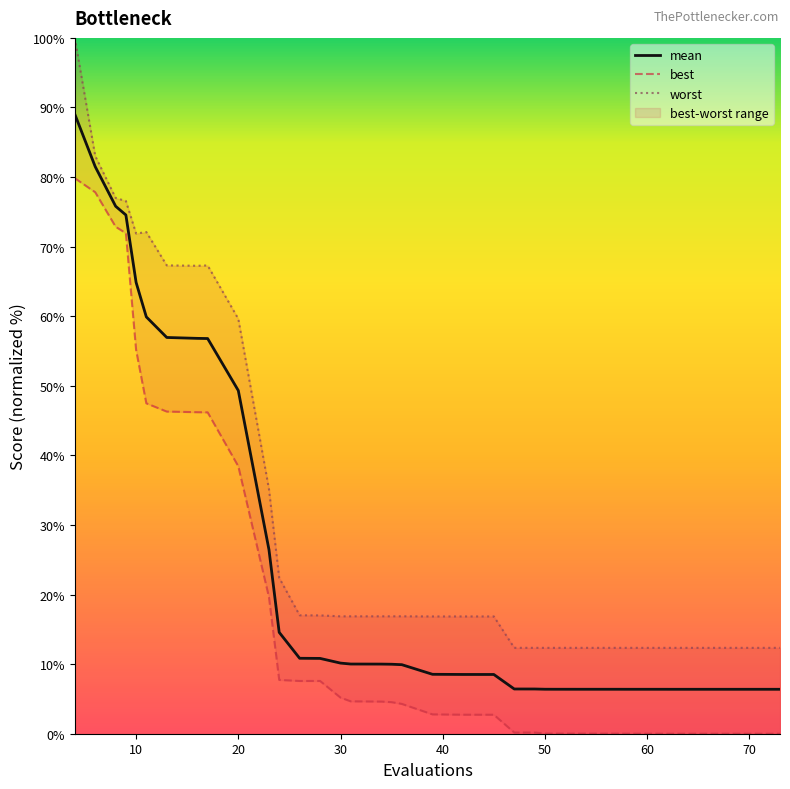

True or false: mean and best intersect in this chart.

False